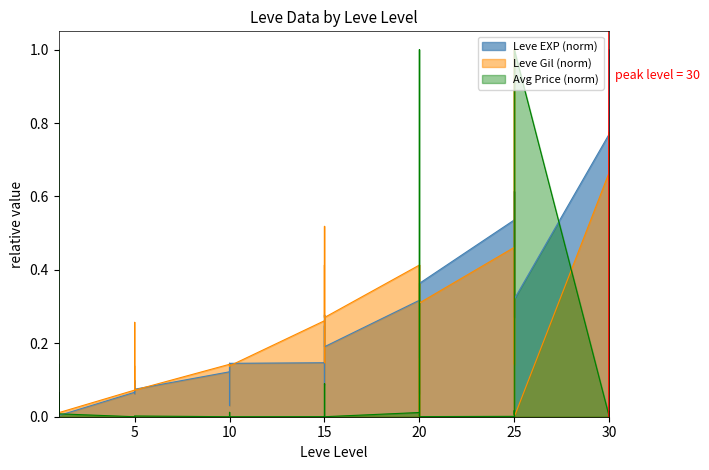

How many values in Leve EXP are above zero?

38